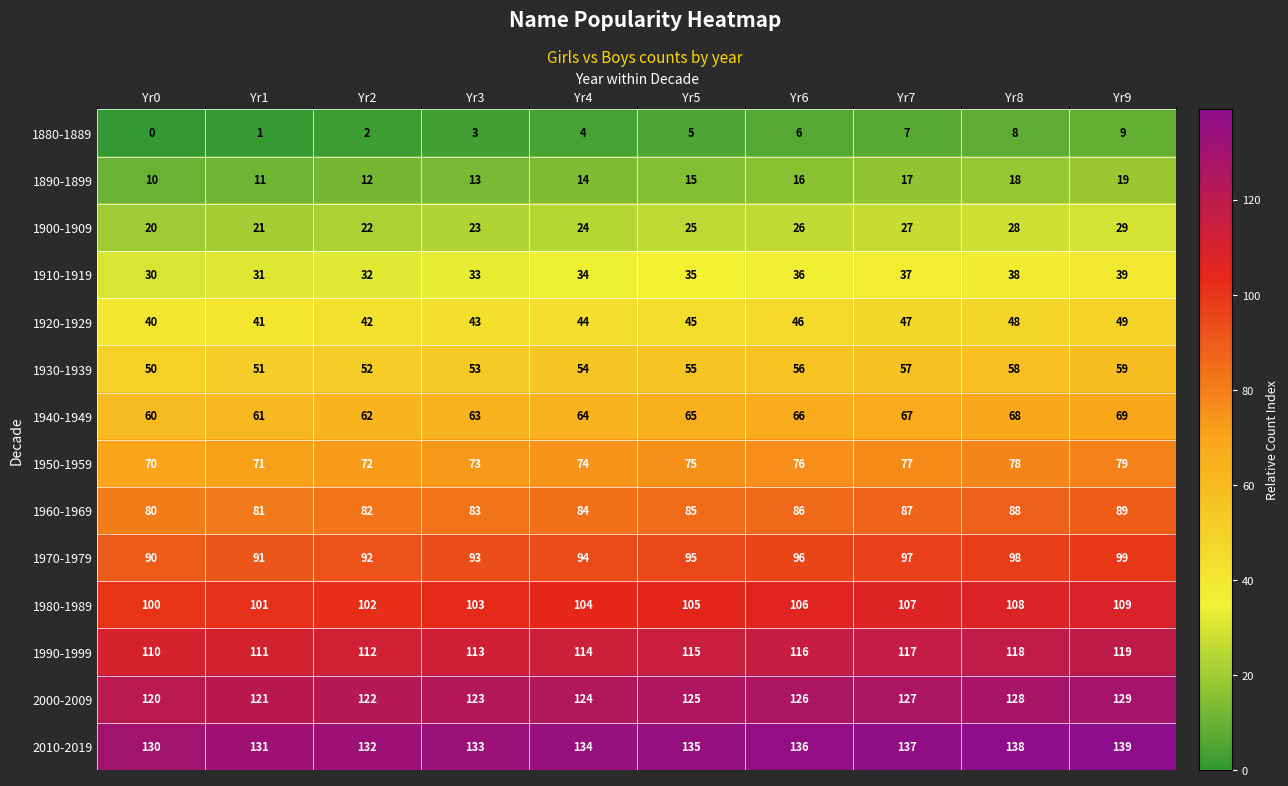

List the series in order of their peak value, lowest first.

1880-1889, 1890-1899, 1900-1909, 1910-1919, 1920-1929, 1930-1939, 1940-1949, 1950-1959, 1960-1969, 1970-1979, 1980-1989, 1990-1999, 2000-2009, 2010-2019